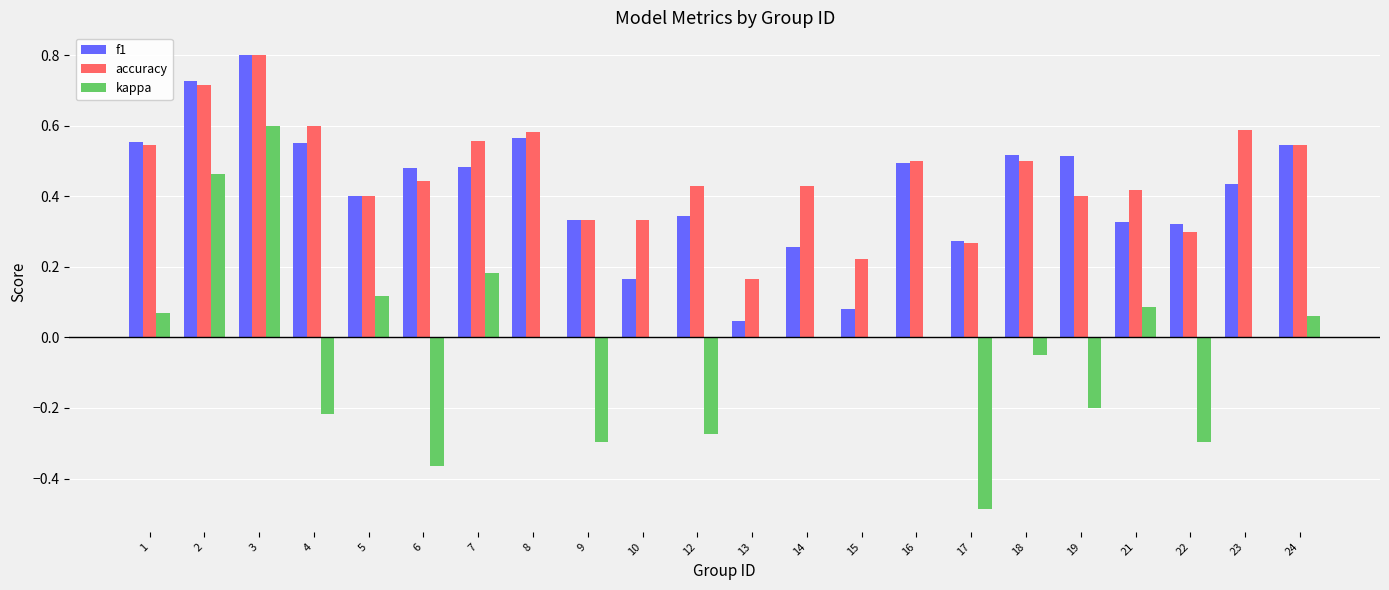

Which label corresponds to the largest value in the chart?

3